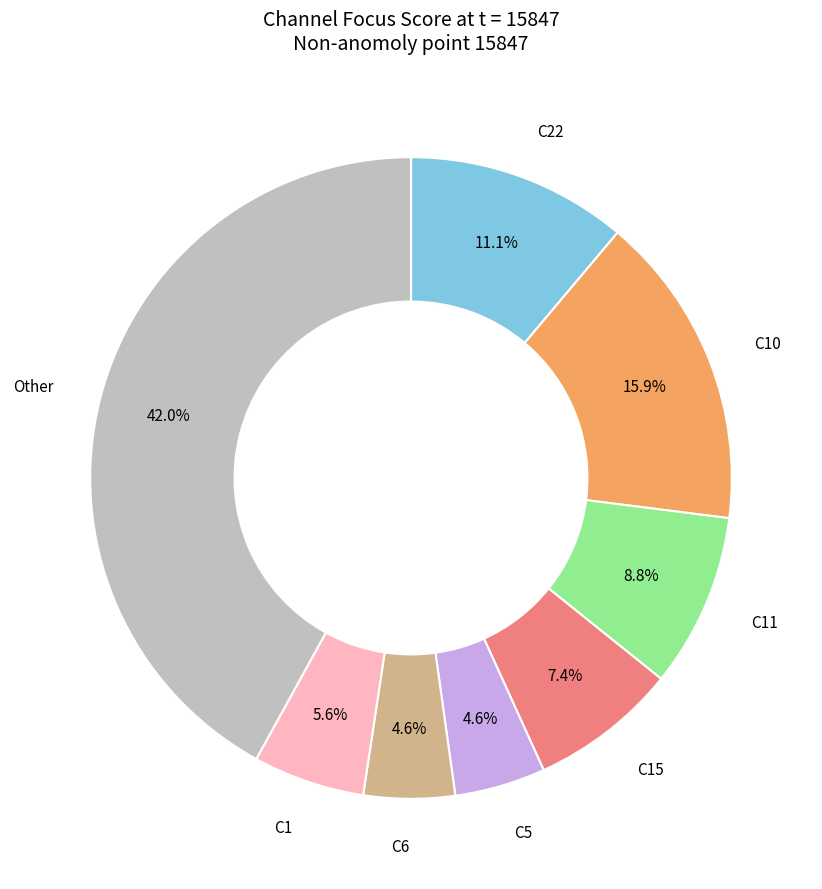

Is there any slice that represents more than half of the pie?

No